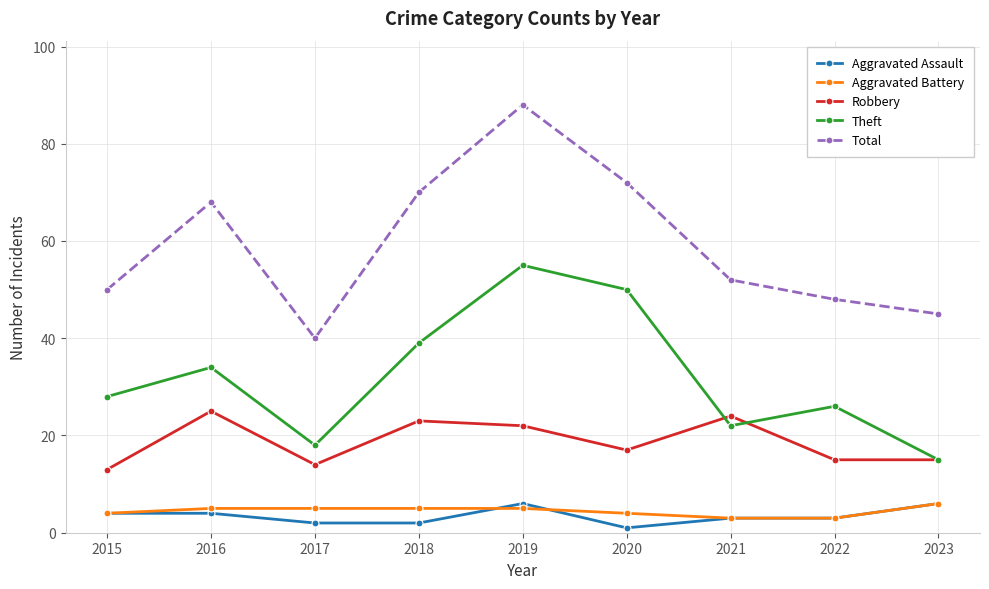

Is the value of Aggravated Battery at 2016 greater than the value of Total at 2020?

No